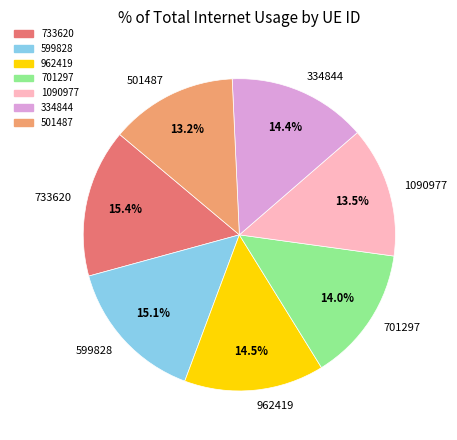

Is there a majority slice in this chart?

No